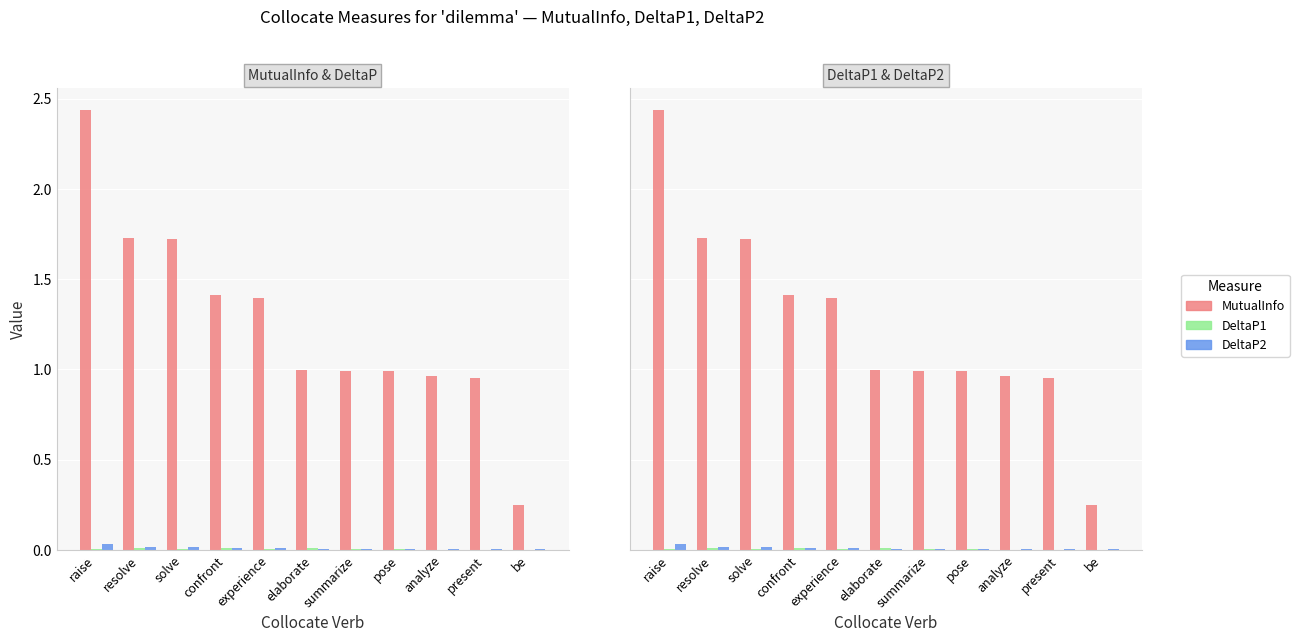

How many bars are there in each group?

3